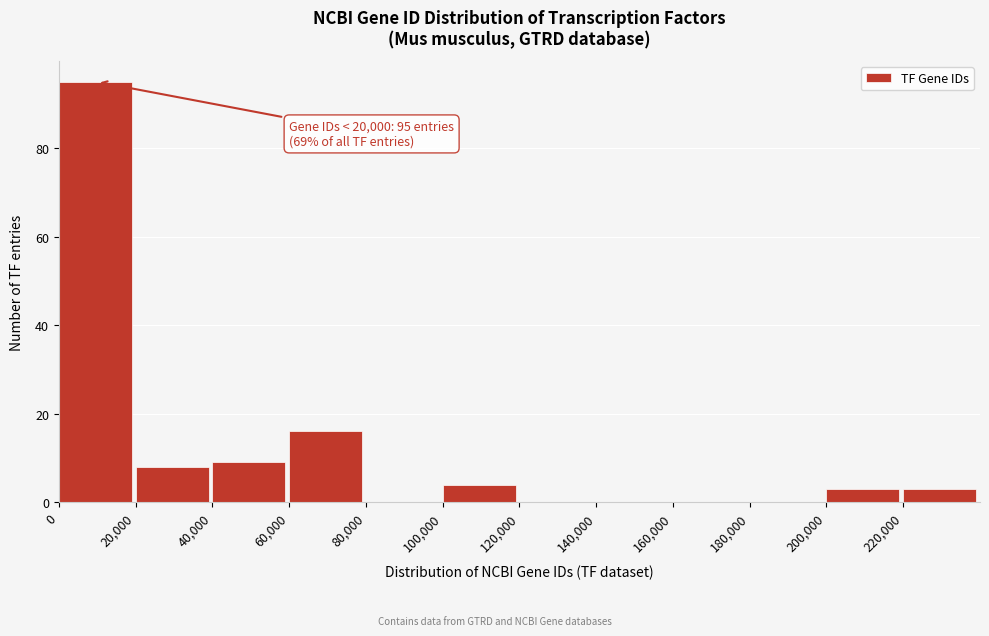

Over which range of the x-axis is the bar tallest?

0 to 20000